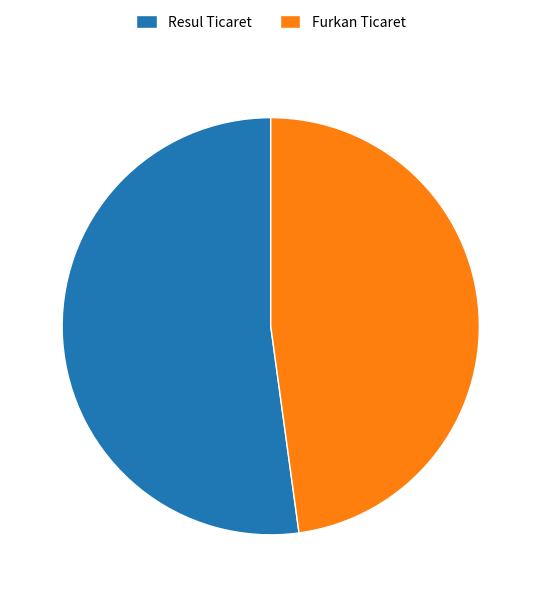

Which category has the smallest portion of the pie?

Furkan Ticaret